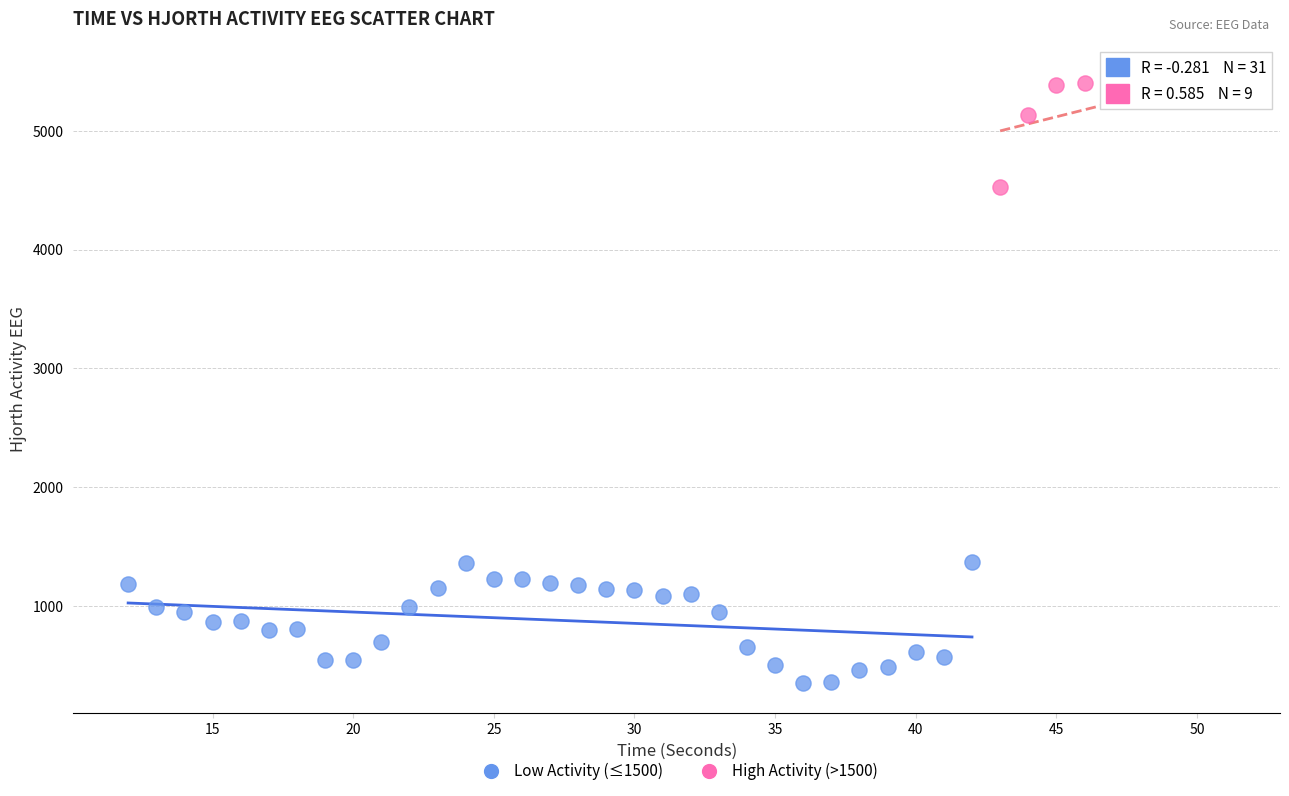

Which series has the largest Y range (max minus min)?

Low Activity (≤1500)